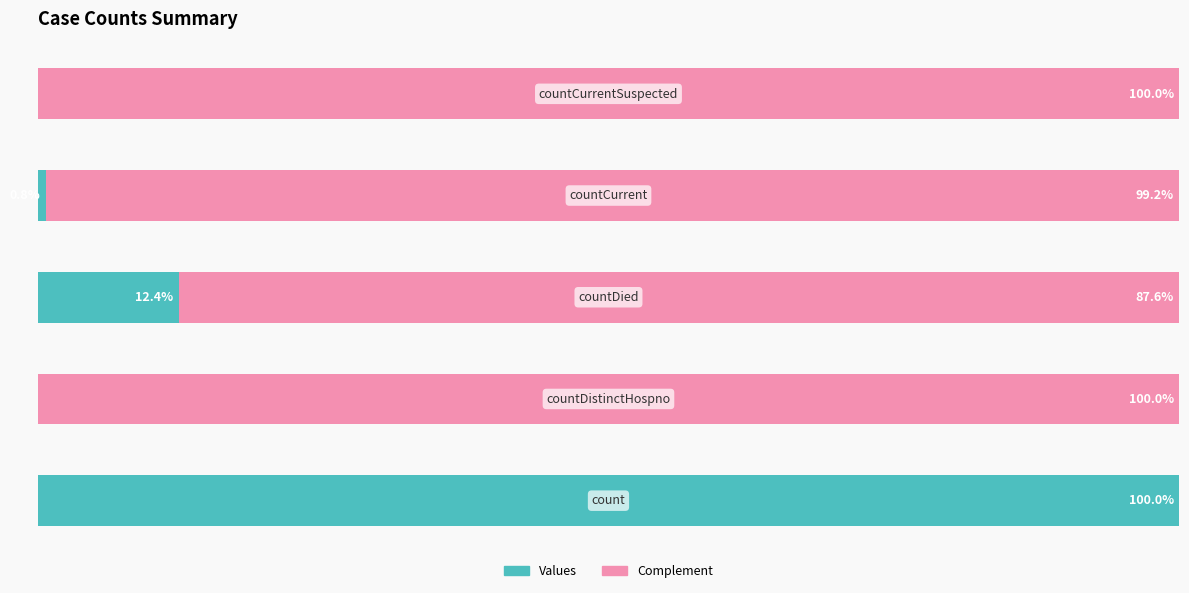

Which has a higher value, countDistinctHospno or countDied?

countDied